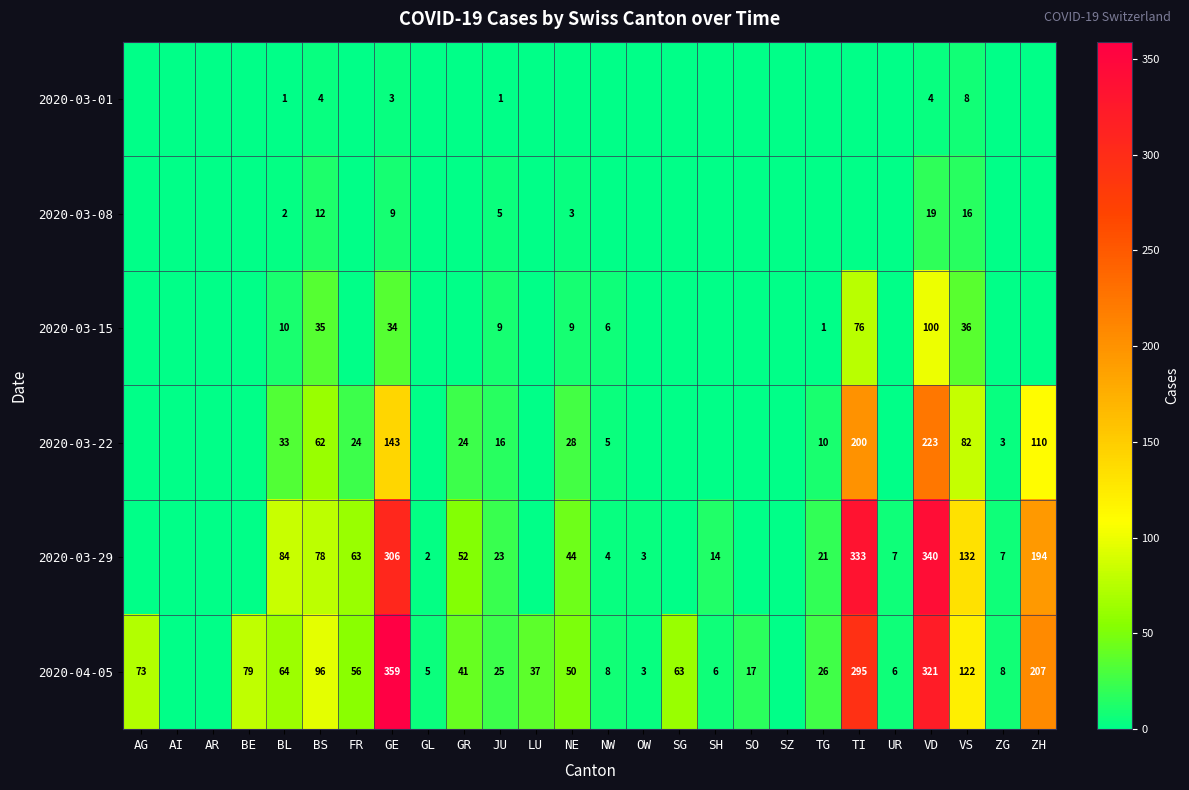

The value of 2020-03-15 at TG is 1. True or false?

True